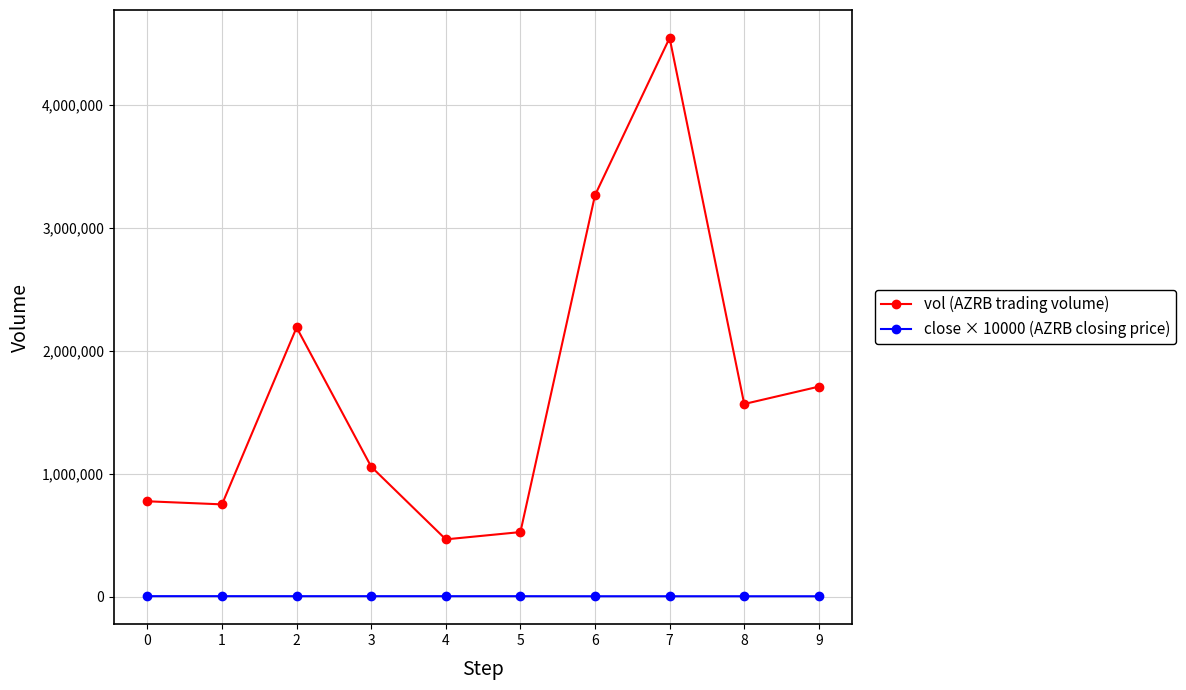

What is the sum of all vol (AZRB trading volume) values?

16838200.0